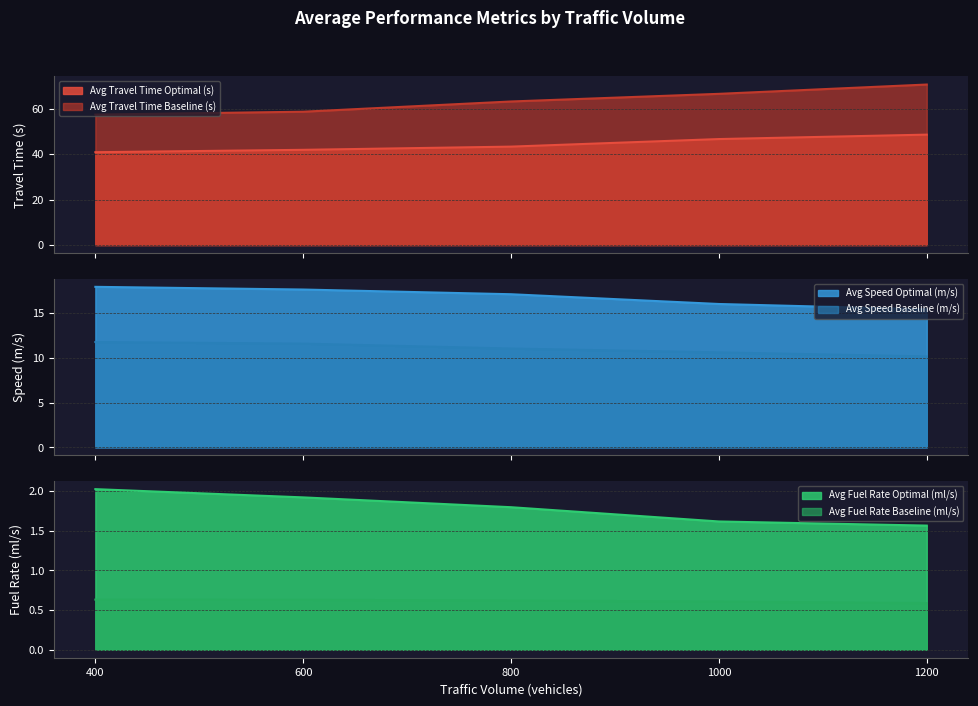

At which label is Avg Travel Time Baseline (s) closest to 63?

800